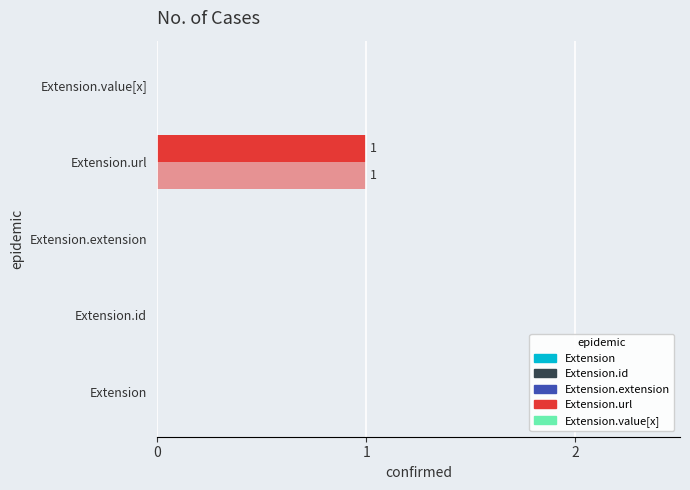

How many series are shown in this chart?

2